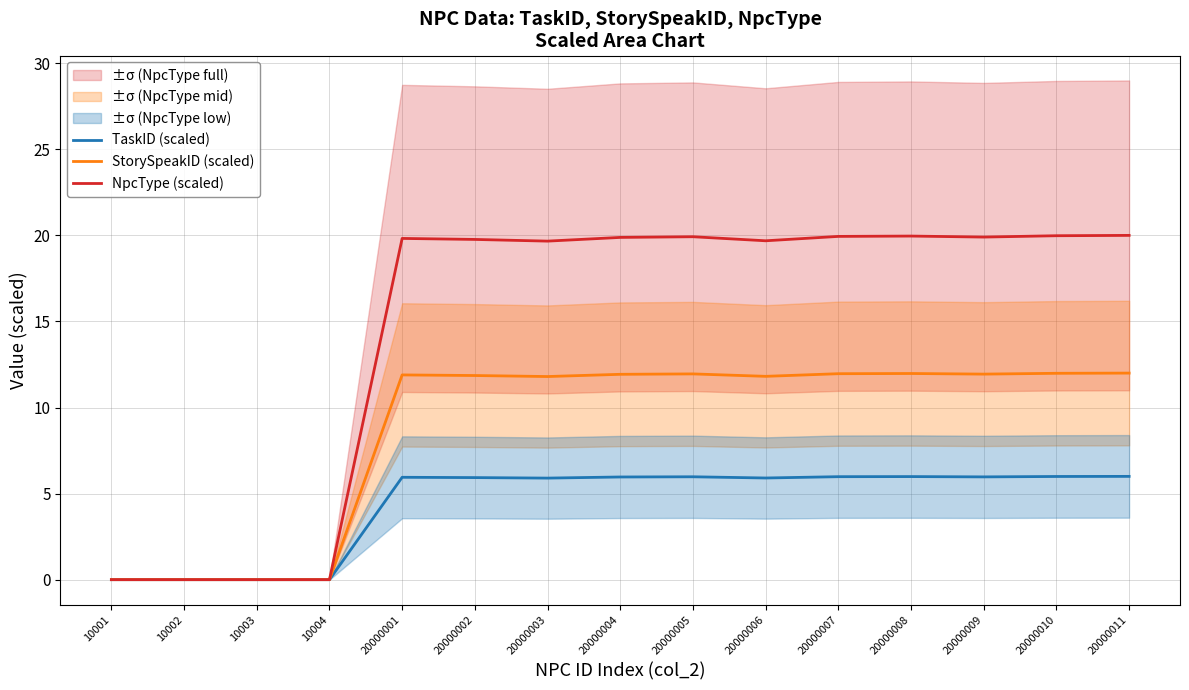

True or false: StorySpeakID (scaled) has more than 2 points higher than both neighbors.

True